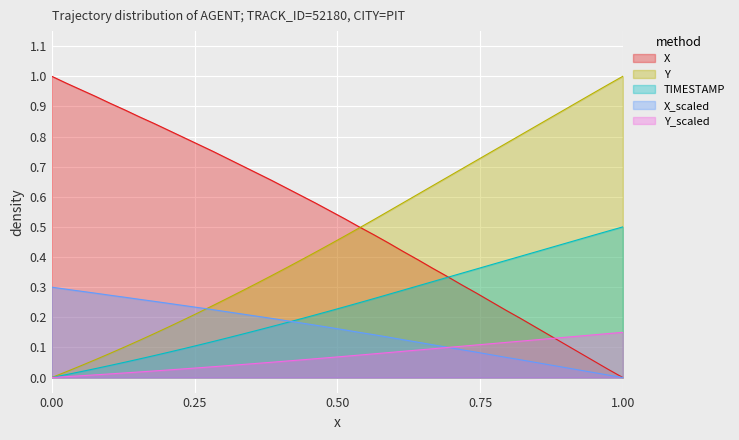

What is the average value of the TIMESTAMP series?

0.2